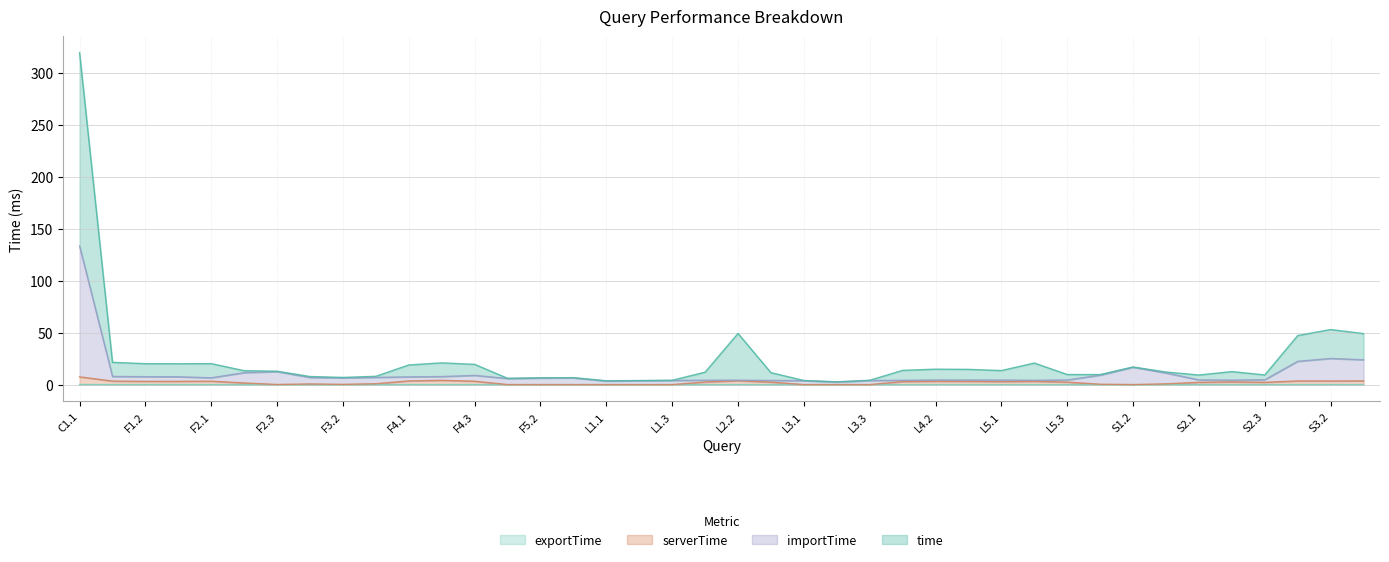

Which category has the highest value in the time series?

C1.1